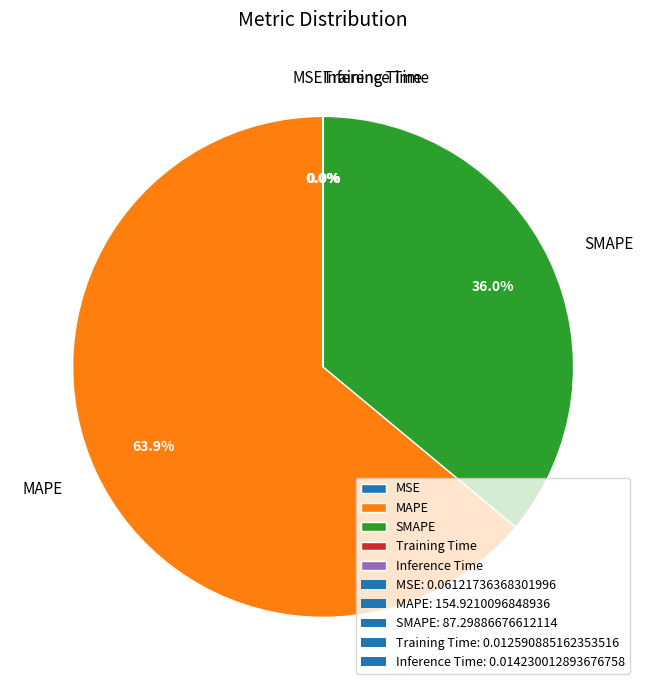

What percentage is the SMAPE slice, to the nearest percent?

36%